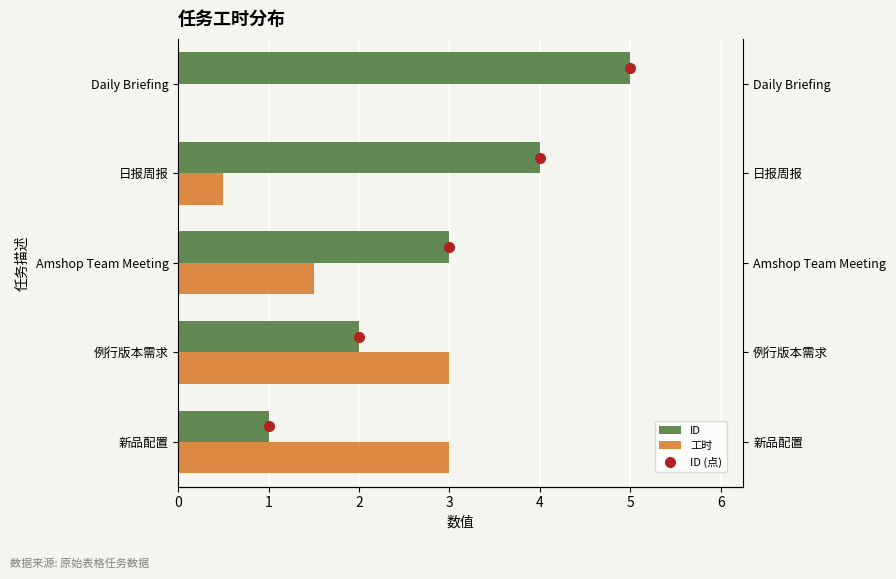

What is the sum of the 工时 values at 例行版本需求 and Daily Briefing?

3.0